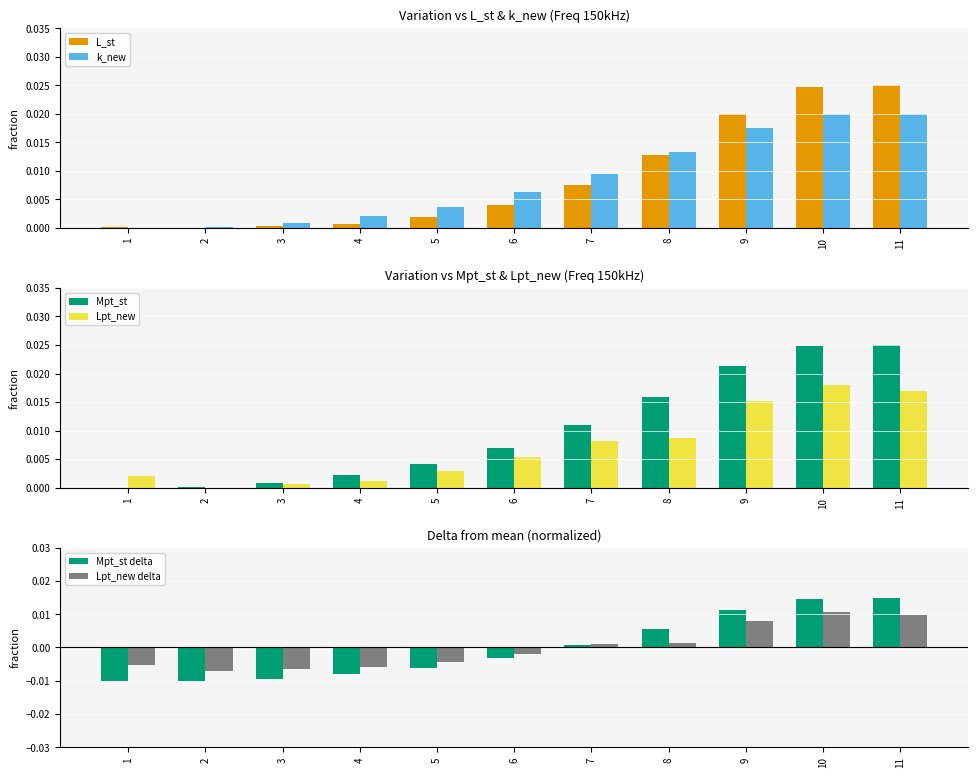

Between 1 and 7, which series saw the biggest shift?

Mpt_st